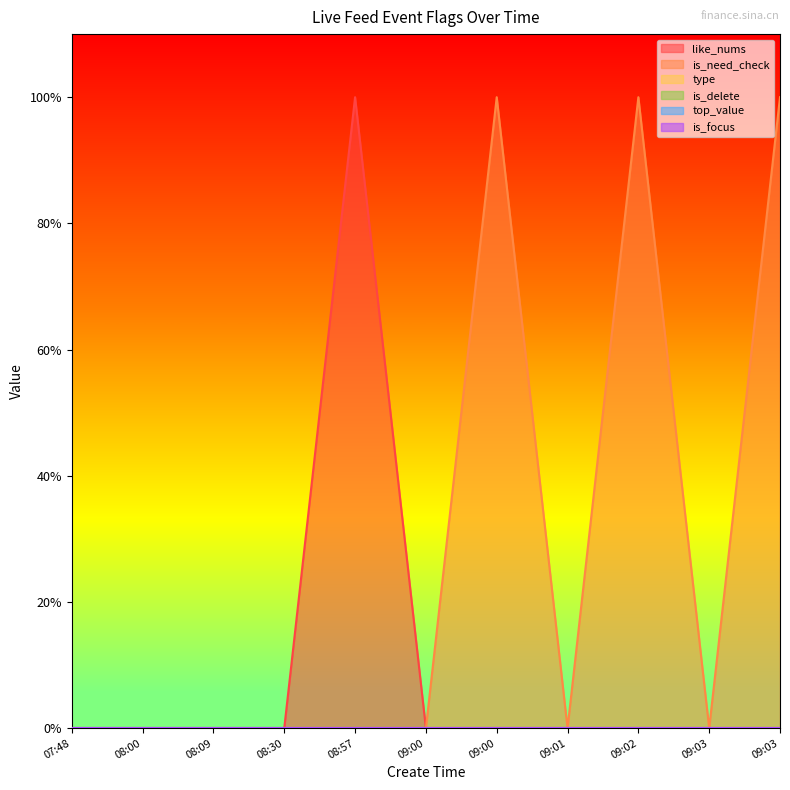

At which category is the sum across all series the highest?

08:57